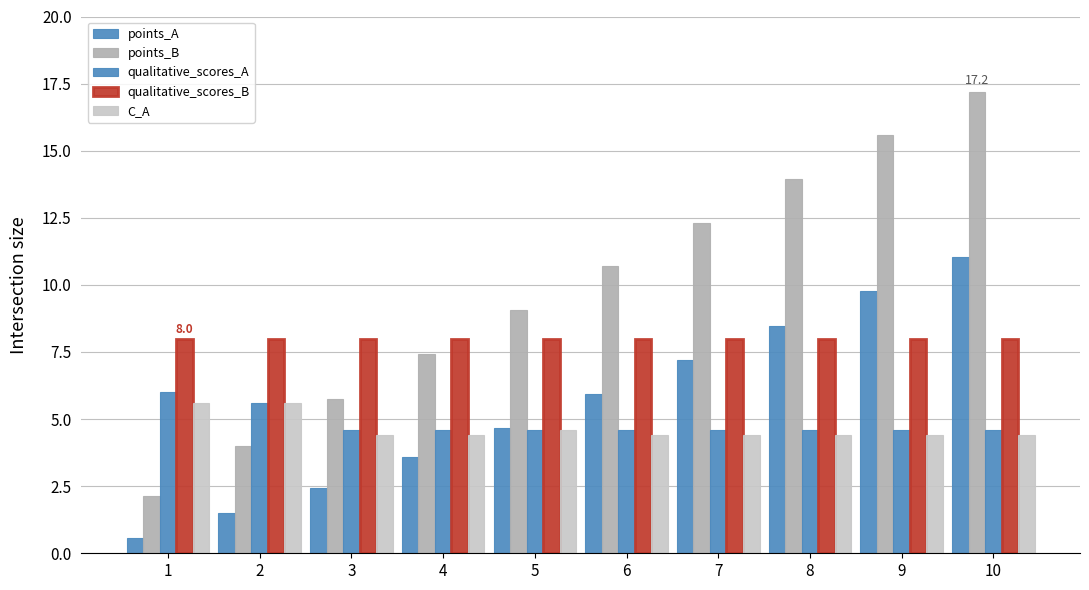

What is the difference between the second highest and second lowest values in the C_A series?

1.2